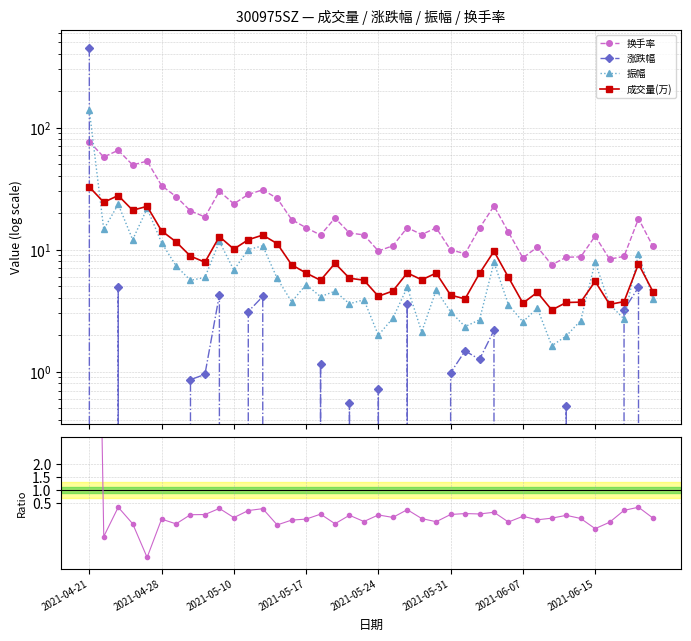

What is the difference between the maximum and minimum values in the 成交量(万) series?

29.4